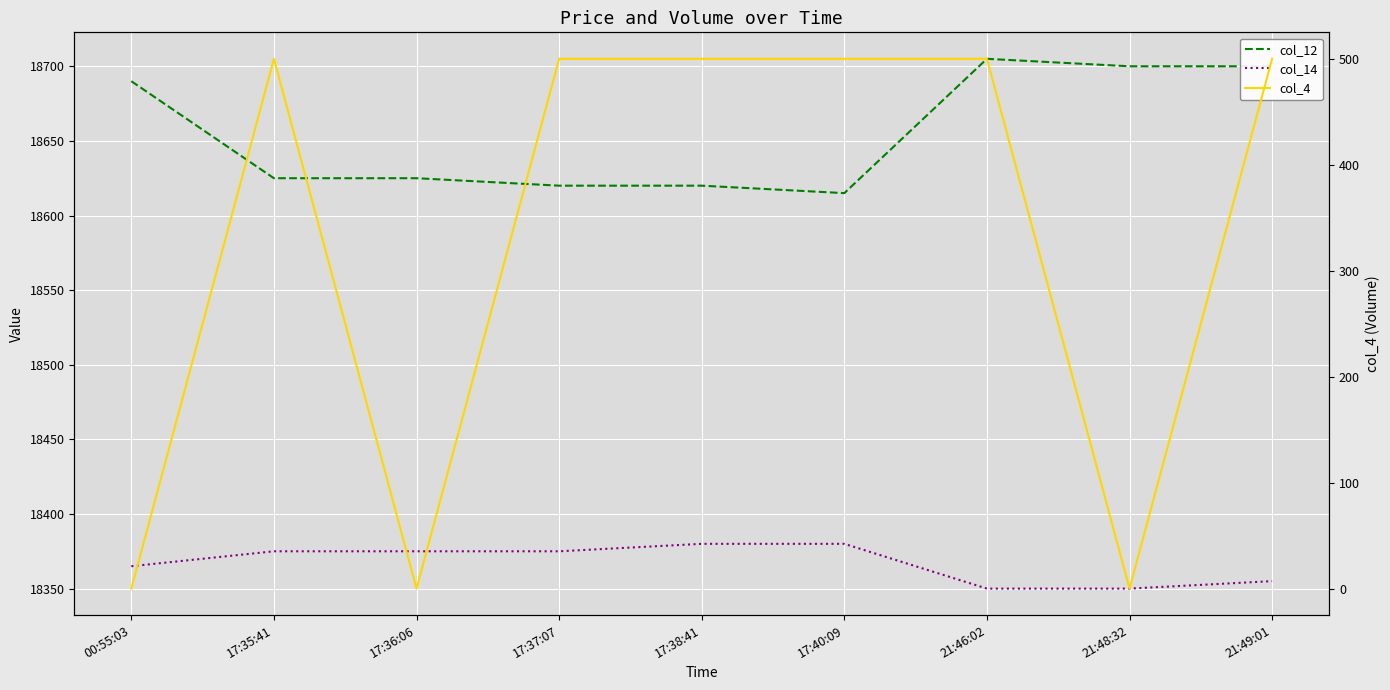

How many values in the col_12 series exceed 18625?

4